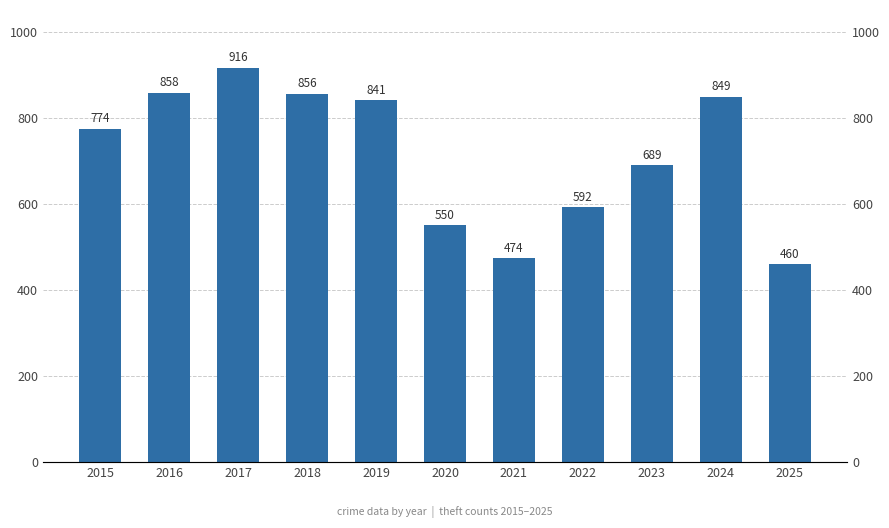

What is the sum of all values?

7859